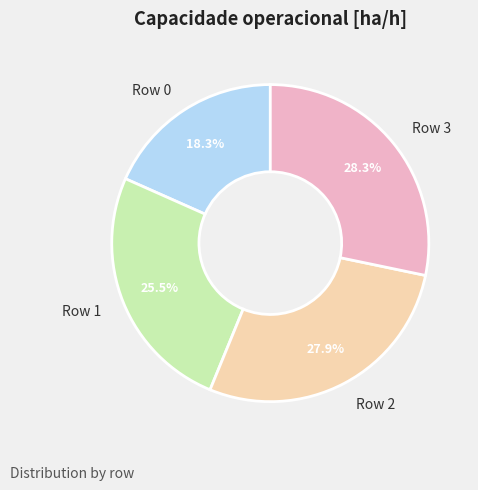

Combined, what portion of the pie is Row 2 and Row 1?

53.4%